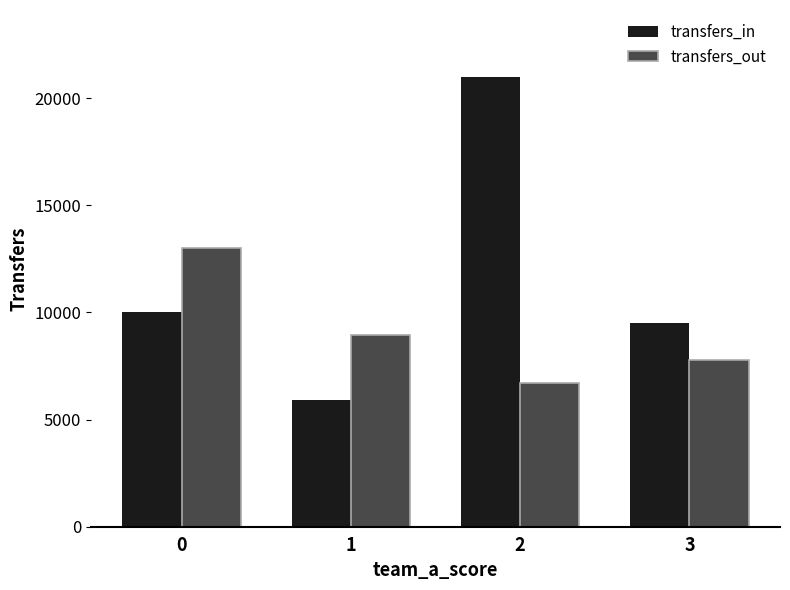

What is the average value of the transfers_in series?

11604